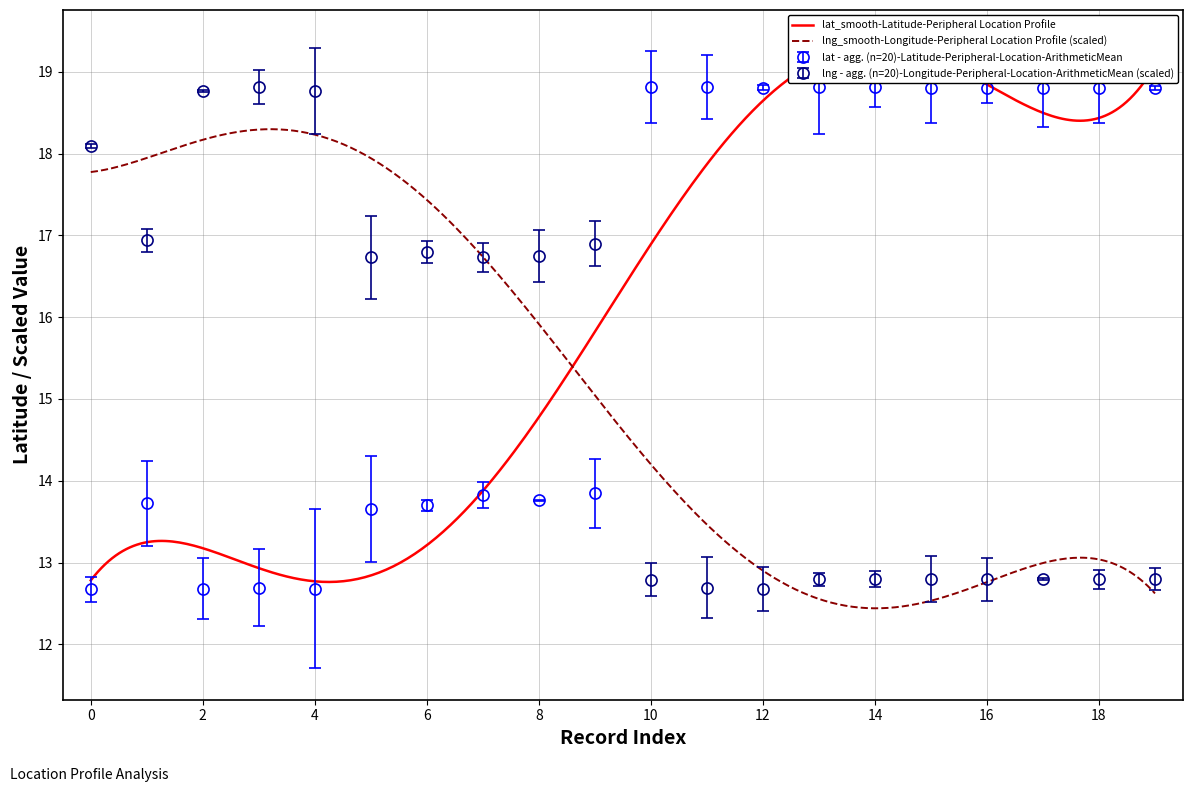

Reading left to right, extract all data points from this chart.

lat: 0=12.7	1=13.7	2=12.7	3=12.7	4=12.7	5=13.7	6=13.7	7=13.8	8=13.8	9=13.8	10=18.8	11=18.8	12=18.8	13=18.8	14=18.8	15=18.8	16=18.8	17=18.8	18=18.8	19=18.8
lng: 0=18.1	1=16.9	2=18.8	3=18.8	4=18.8	5=16.7	6=16.8	7=16.7	8=16.7	9=16.9	10=12.8	11=12.7	12=12.7	13=12.8	14=12.8	15=12.8	16=12.8	17=12.8	18=12.8	19=12.8